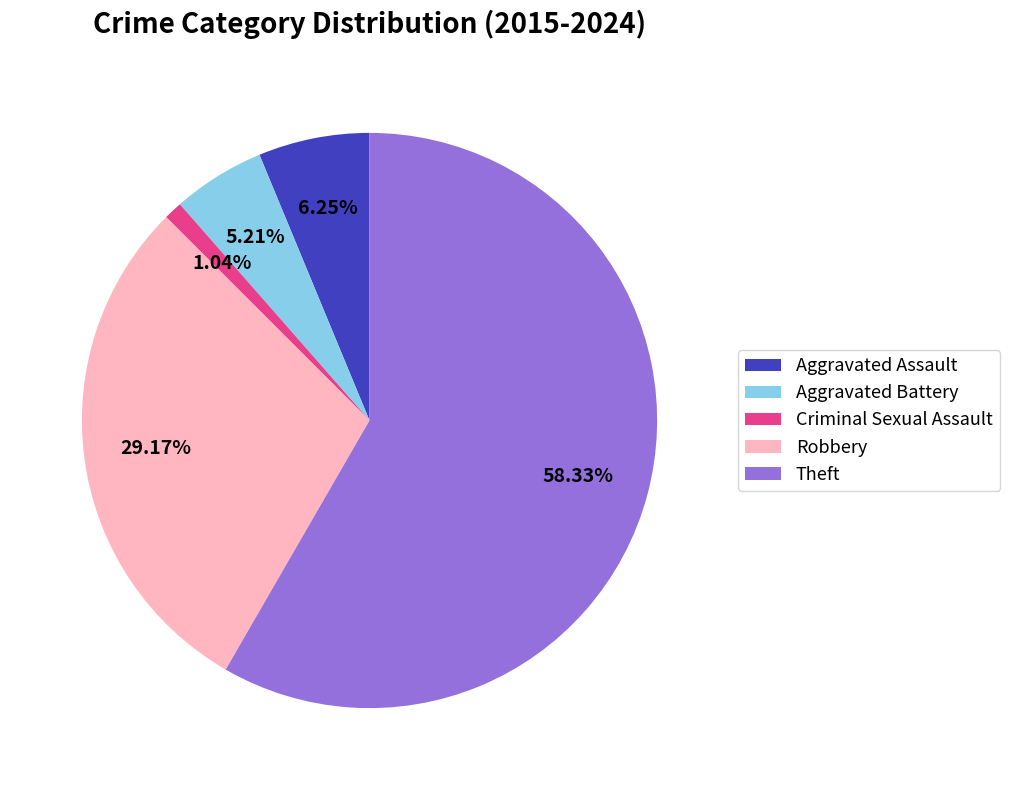

To the nearest percent, what is the combined percentage of Aggravated Assault and Criminal Sexual Assault?

7%